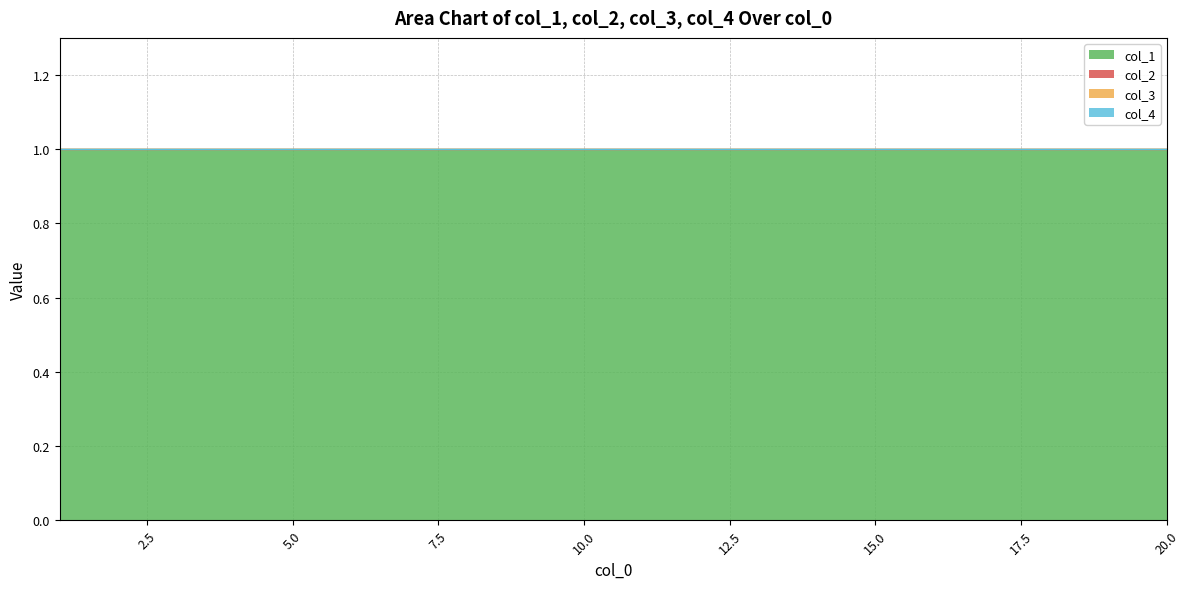

Reading left to right, transcribe all the data shown in this chart.

col_1: 1=1	2=1	3=1	4=1	5=1	6=1	7=1	8=1	9=1	10=1	11=1	12=1	13=1	14=1	15=1	16=1	17=1	18=1	19=1	20=1
col_2: 1=0	2=0	3=0	4=0	5=0	6=0	7=0	8=0	9=0	10=0	11=0	12=0	13=0	14=0	15=0	16=0	17=0	18=0	19=0	20=0
col_3: 1=0	2=0	3=0	4=0	5=0	6=0	7=0	8=0	9=0	10=0	11=0	12=0	13=0	14=0	15=0	16=0	17=0	18=0	19=0	20=0
col_4: 1=0	2=0	3=0	4=0	5=0	6=0	7=0	8=0	9=0	10=0	11=0	12=0	13=0	14=0	15=0	16=0	17=0	18=0	19=0	20=0